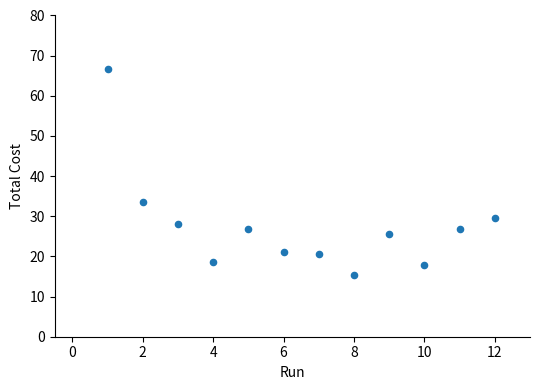

What Y value in the scatter plot is closest to 40?

33.5